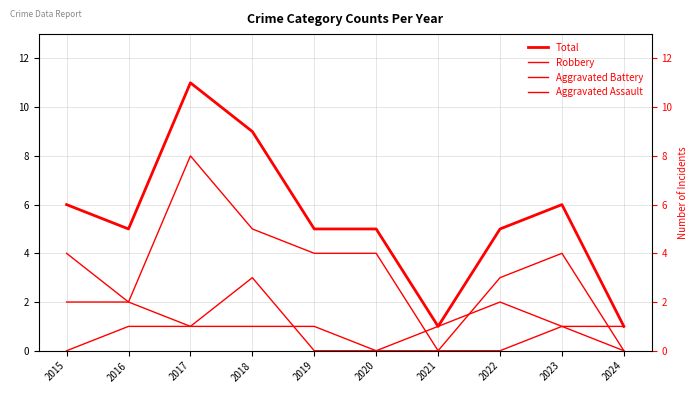

The Robbery series shows 4 at 2019. True or false?

True